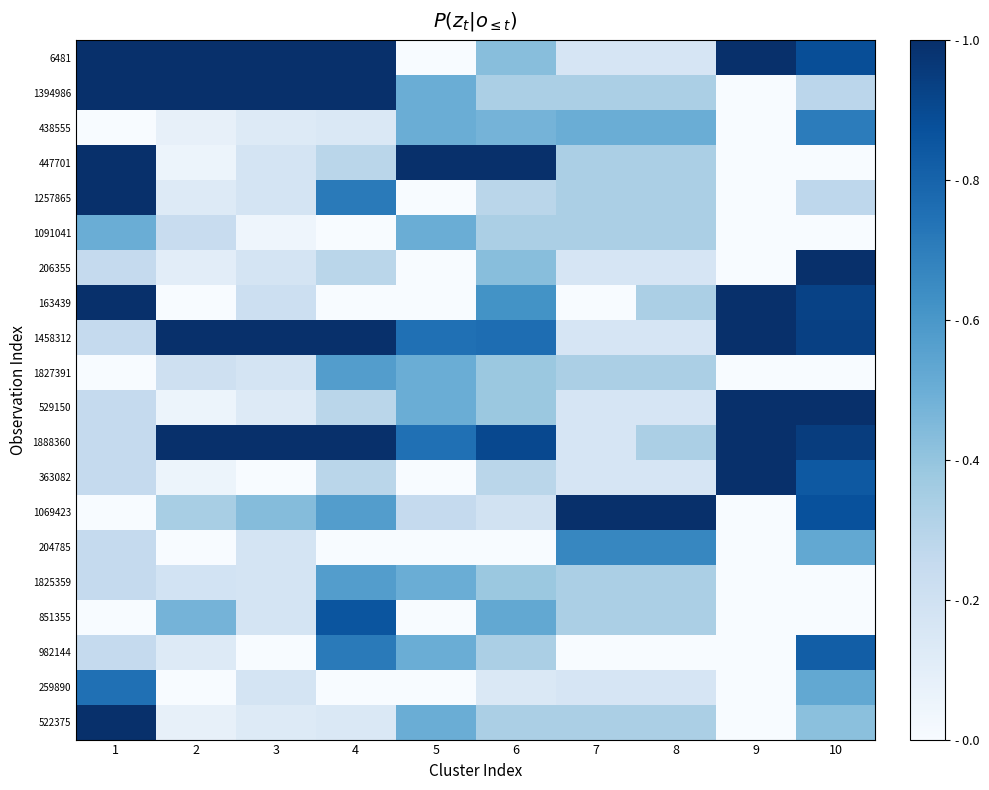

How many data points does each series have?

10